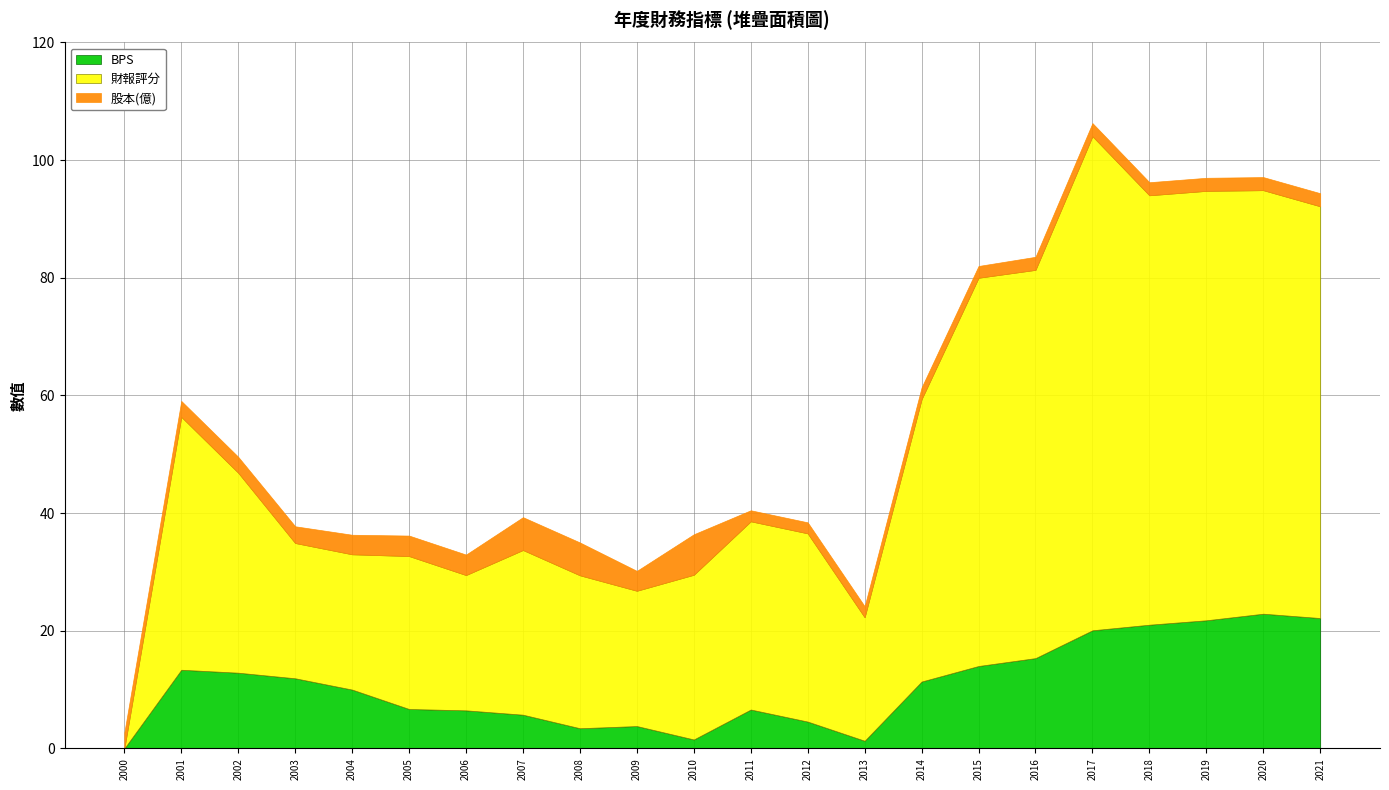

Which category has the highest value across all series?

2017